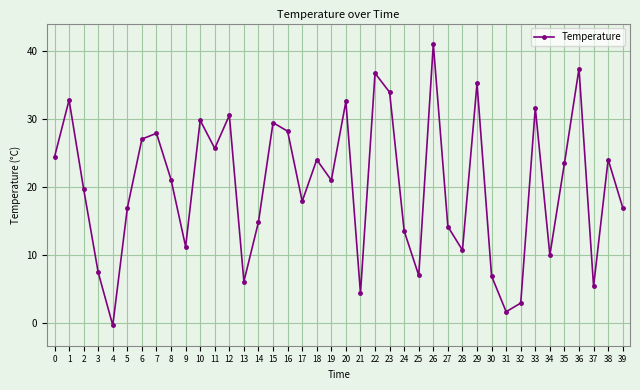

Where is the data nearest to the value 20?

2